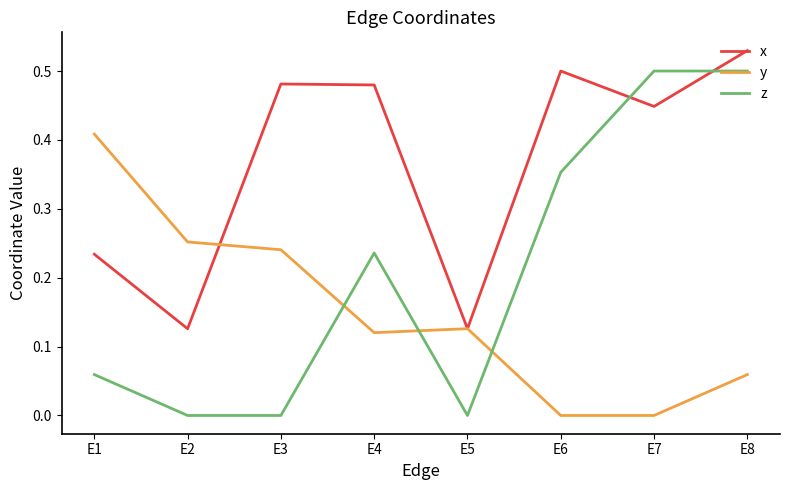

Does the chart have visible grid lines?

No